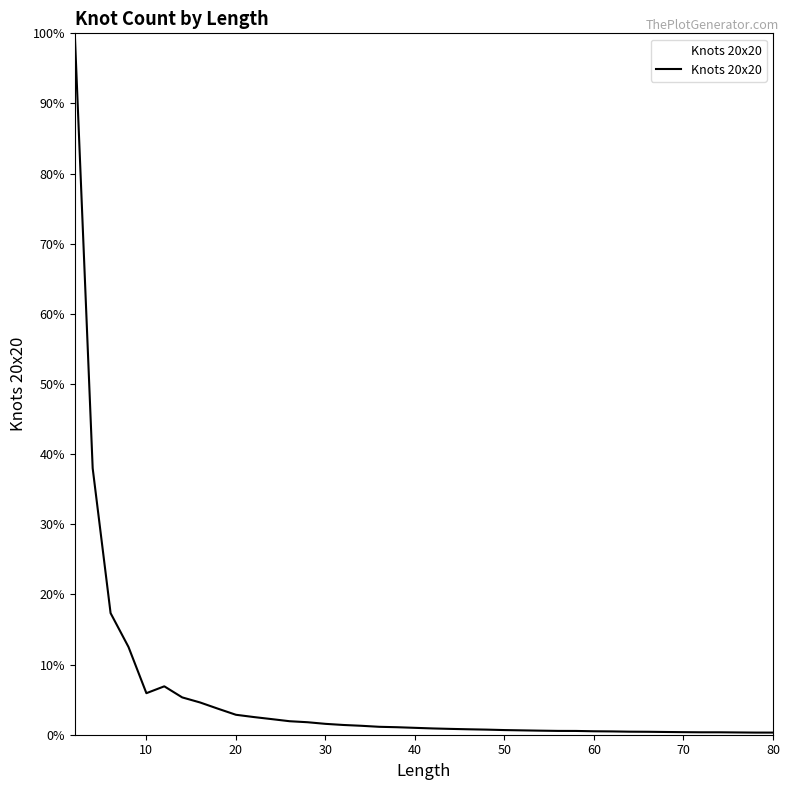

What is the difference between the maximum and minimum values?

99.7